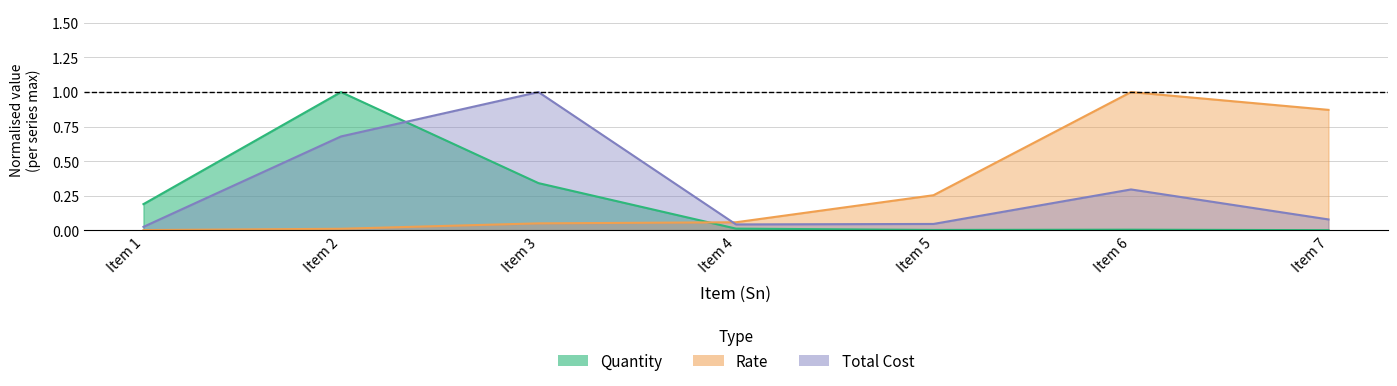

How many categories are shown in the chart?

7